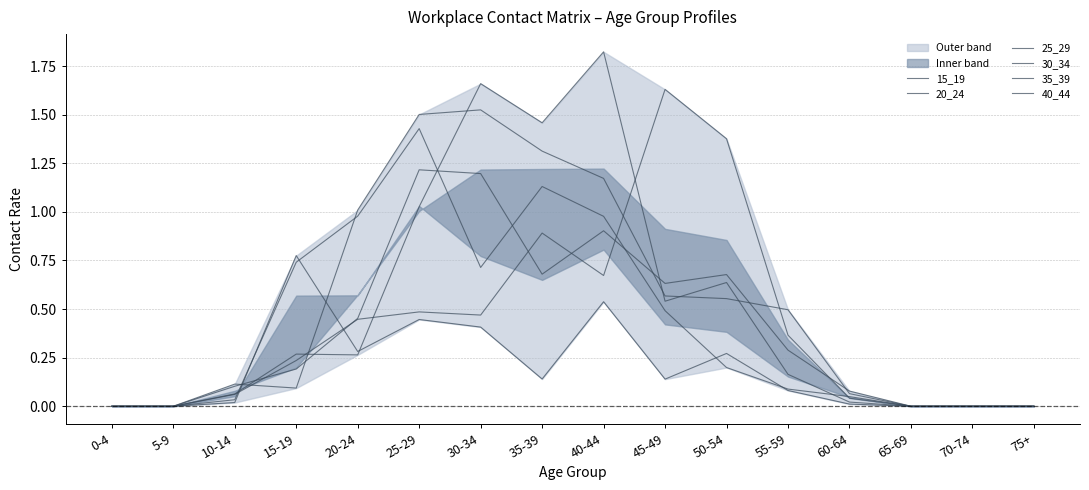

Where do 30_34 and 15_19 first cross each other?

10-14 and 15-19